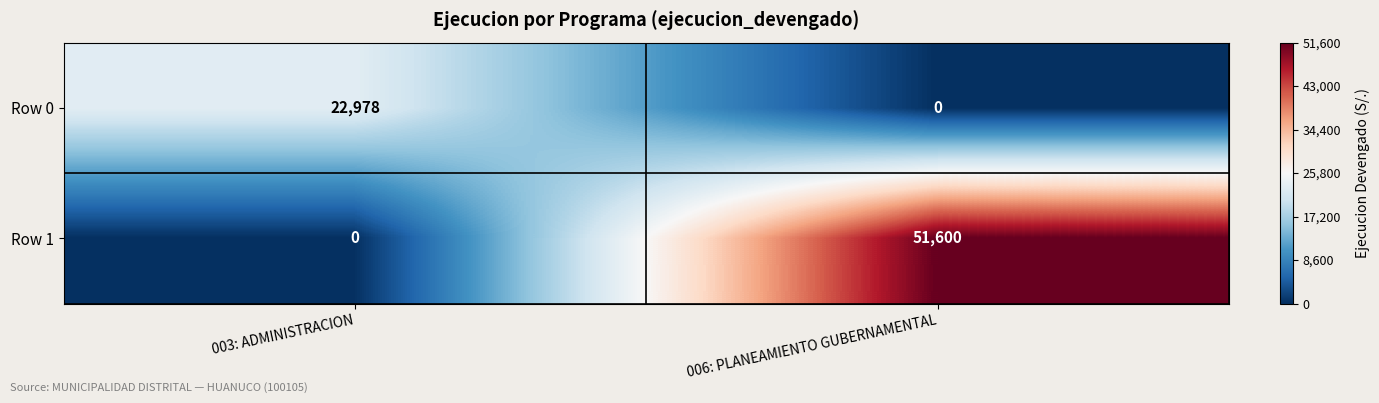

How many values in the Row 1 series are below 51600?

1